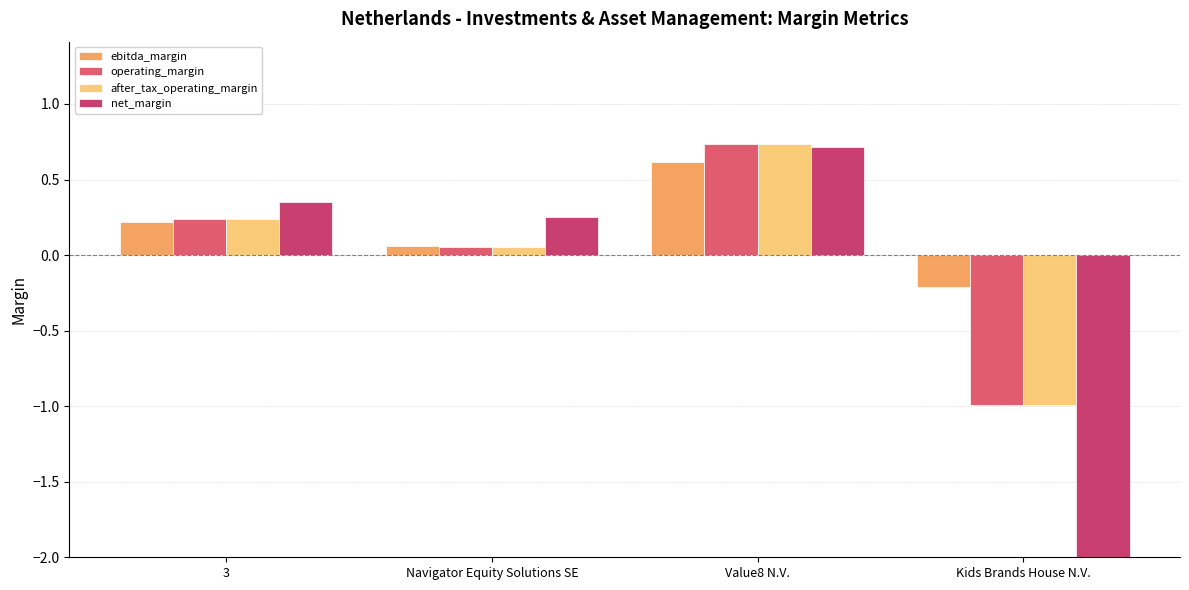

What are all the series names shown in the legend?

ebitda_margin, operating_margin, after_tax_operating_margin, net_margin